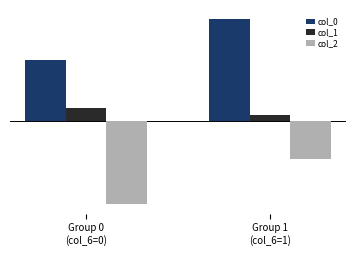

Are the bars horizontal?

No